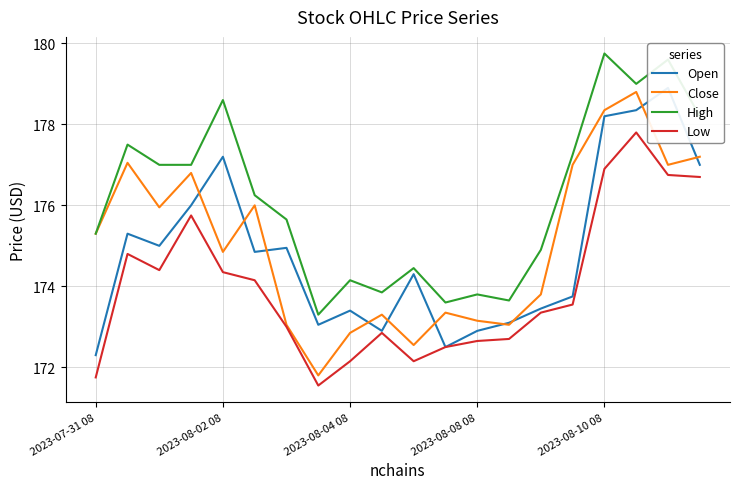

What is the difference between the maximum and minimum values in the Low series?

6.2